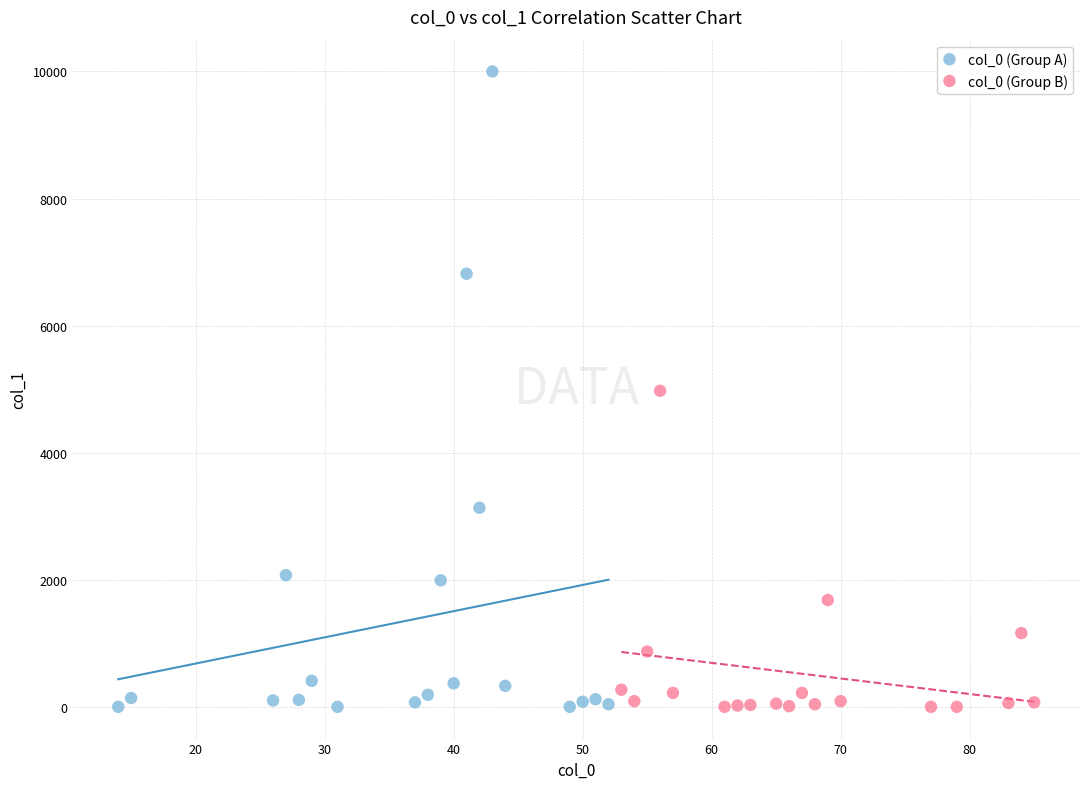

Which series reaches the maximum Y coordinate?

col_0 (Group A)